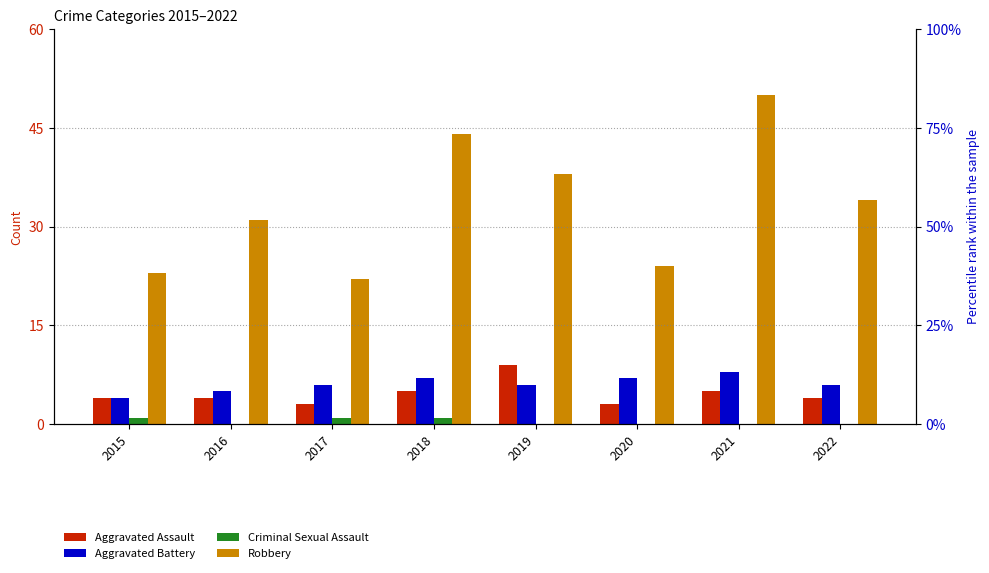

At which category does the chart reach its minimum across all series?

2016